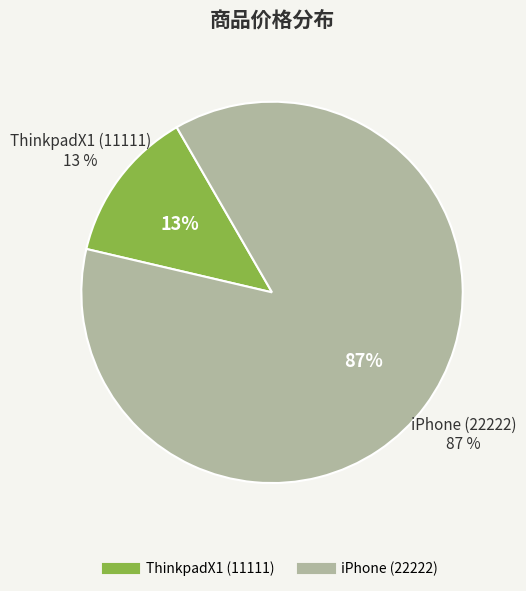

What is the ratio of the value at ThinkpadX1 (11111) to the value at iPhone (22222)?

0.1